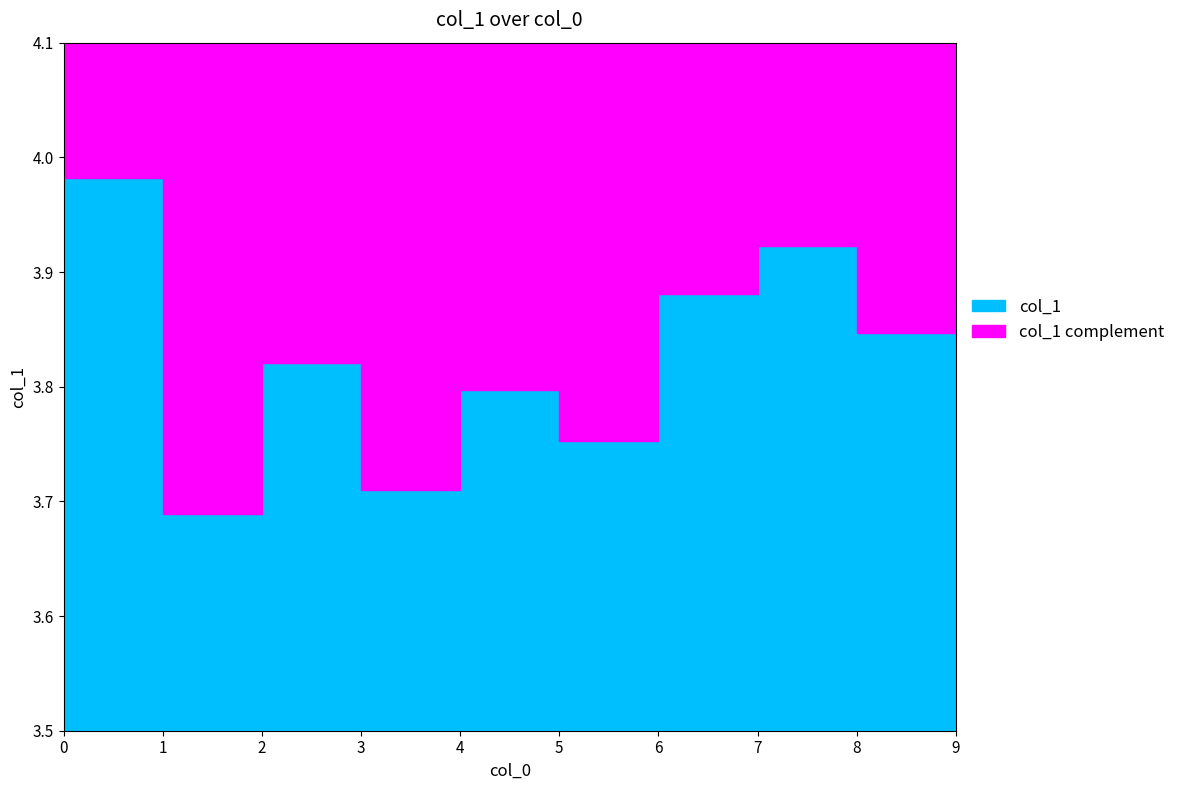

What is the approximate value at 1?

3.7